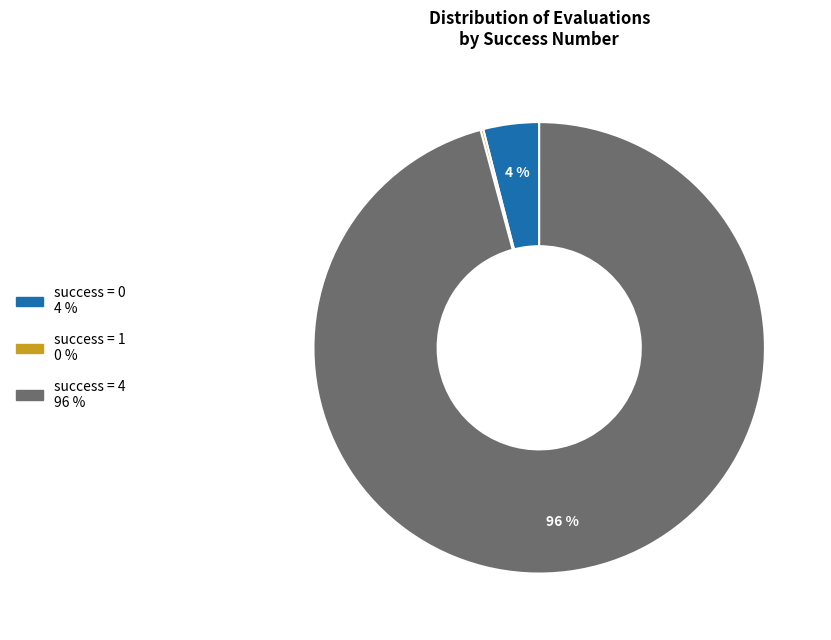

Is there a majority slice in this chart?

Yes